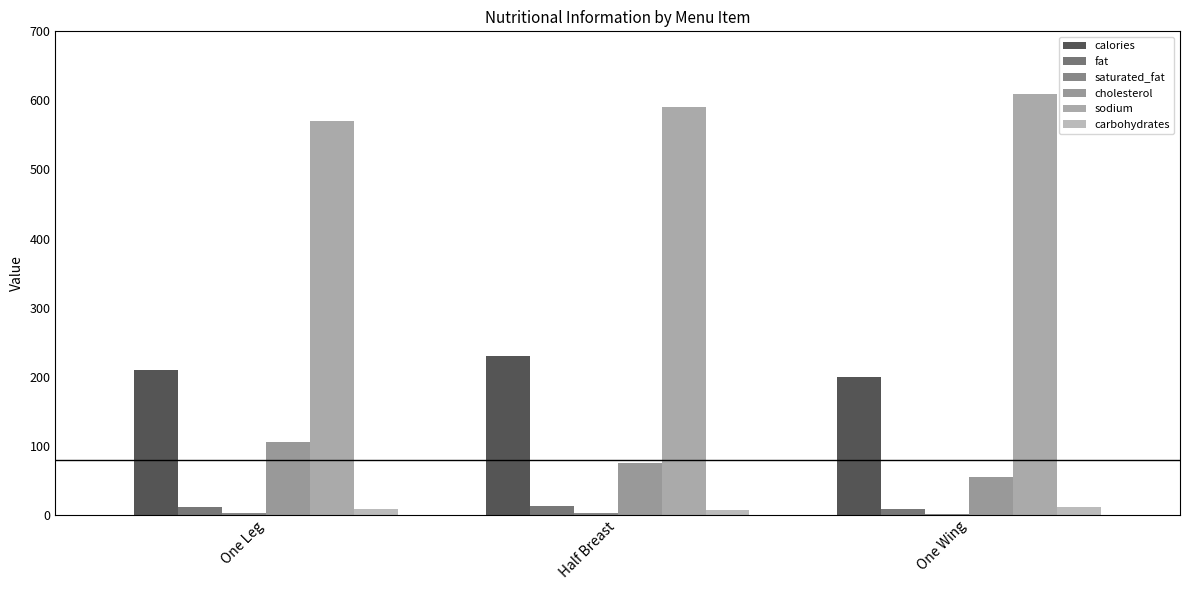

How many categories are shown in the chart?

3